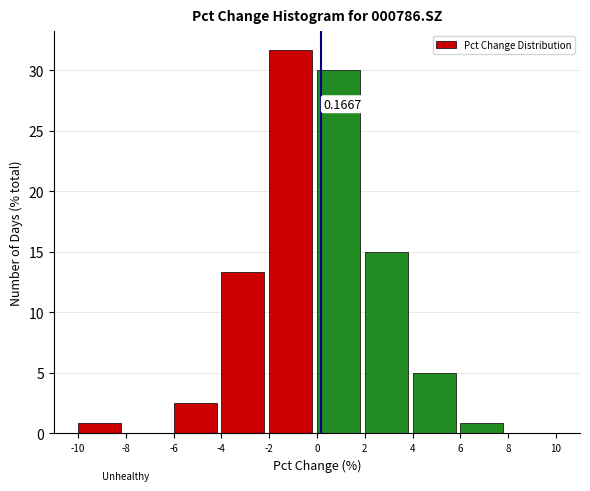

Which range on the x-axis has the tallest bar?

-2 to 0